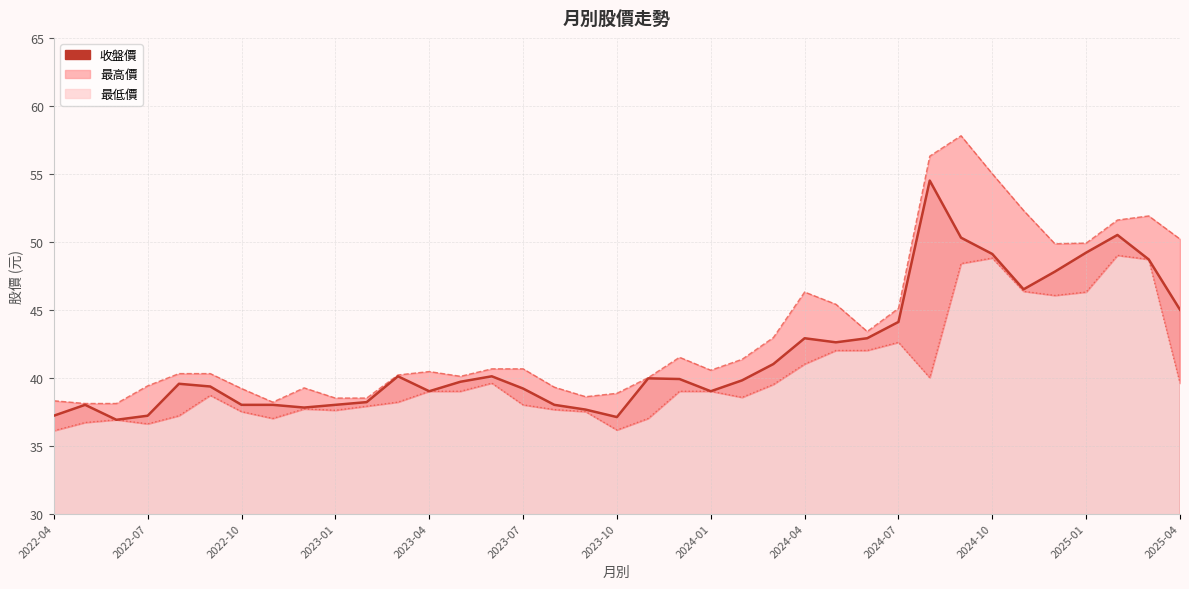

How many data points are above 39?

23